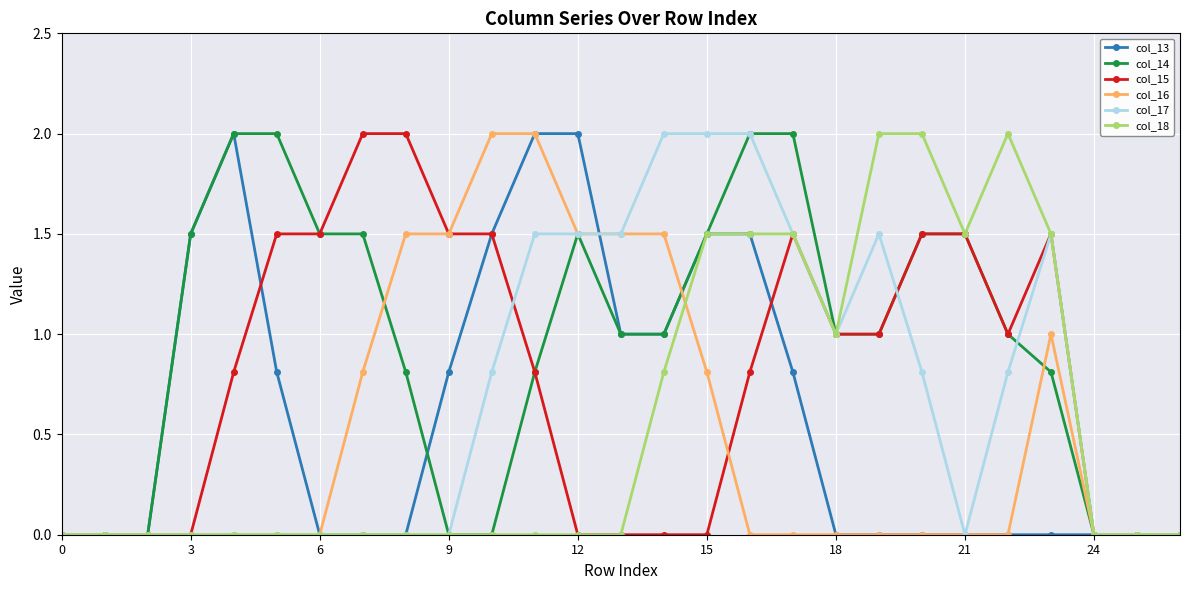

What is the value of the col_18 point at the 21st from the left?

2.0